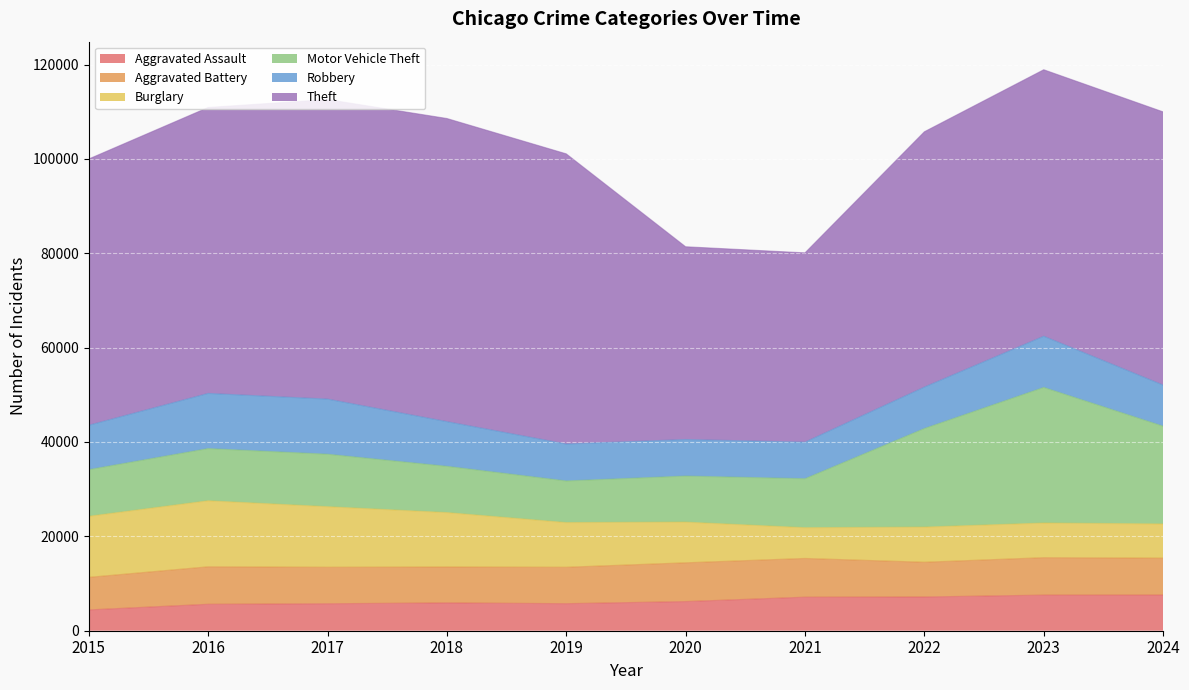

Which series has the widest spread of values?

Theft